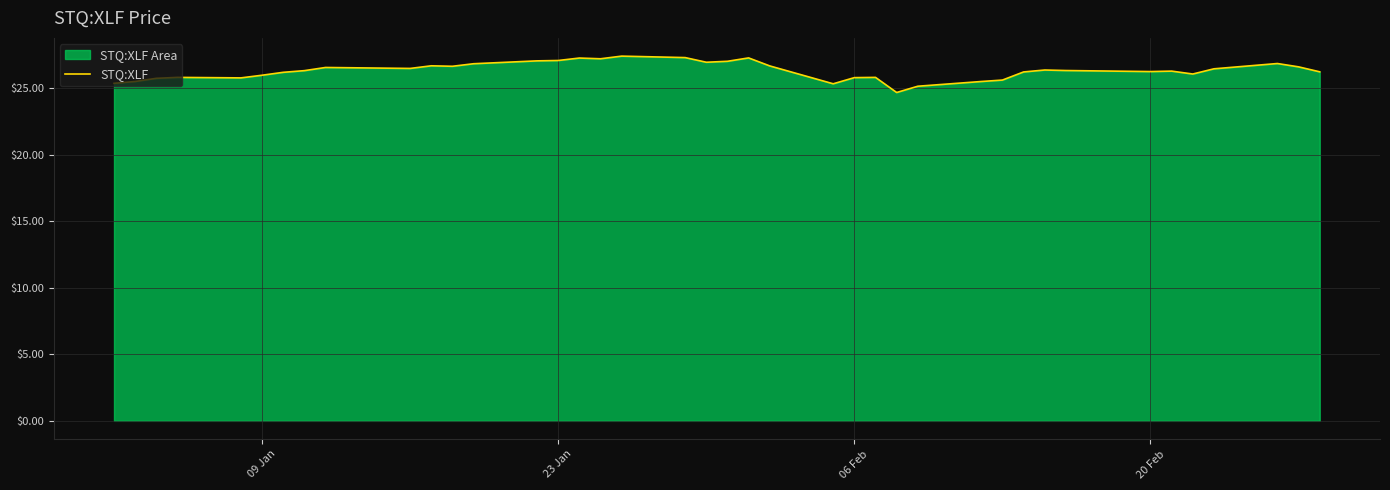

How many series are shown in this chart?

1